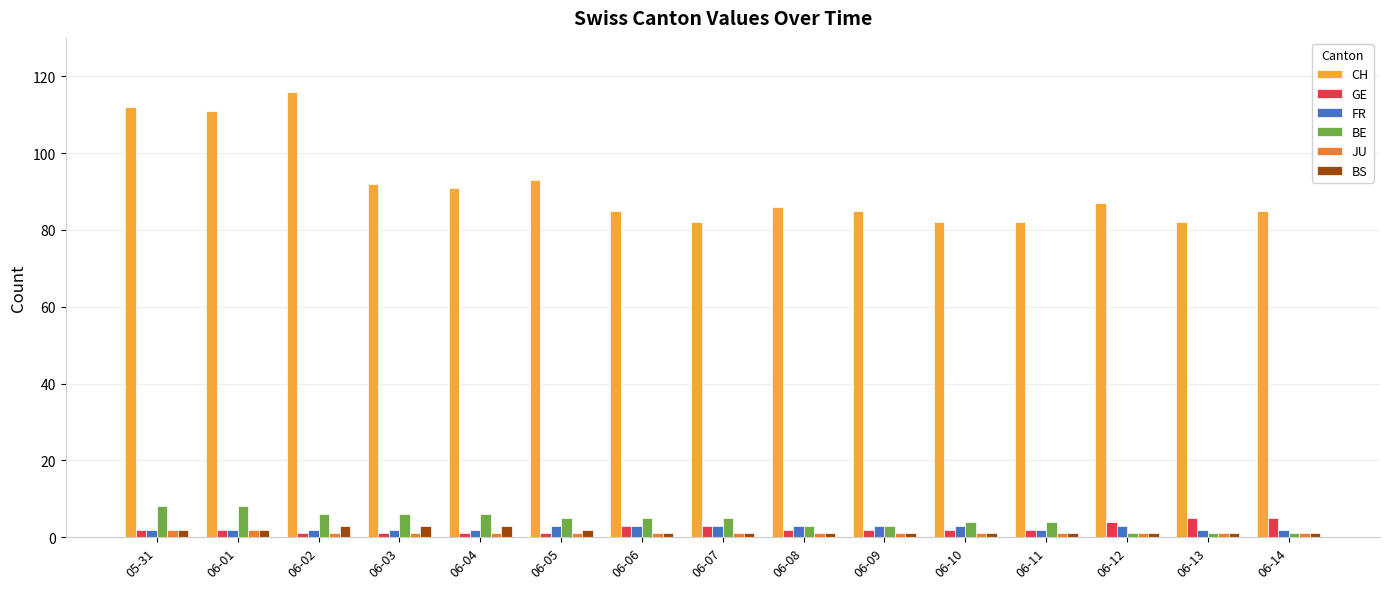

True or false: BE has a value of 1 at 06-14.

True